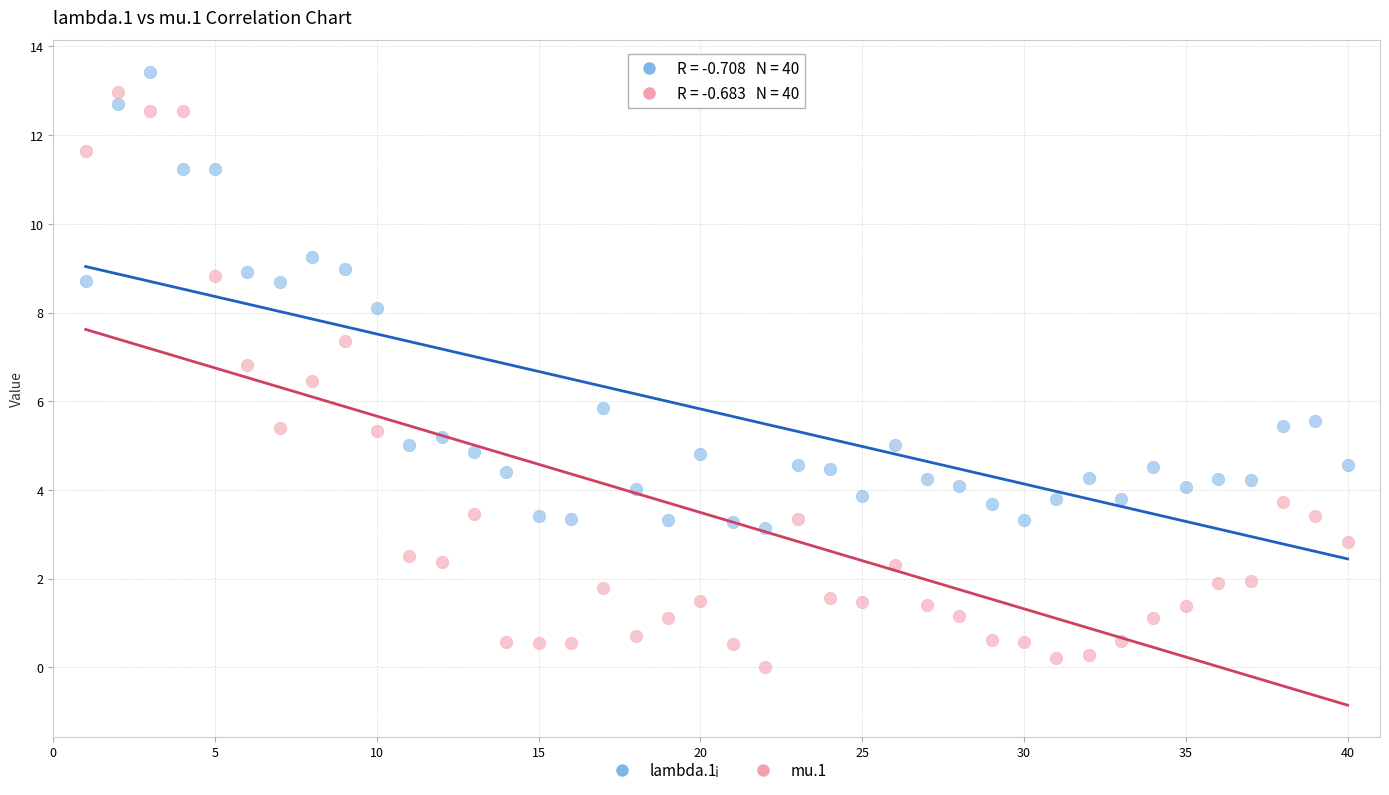

Which series has the largest Y range (max minus min)?

mu.1